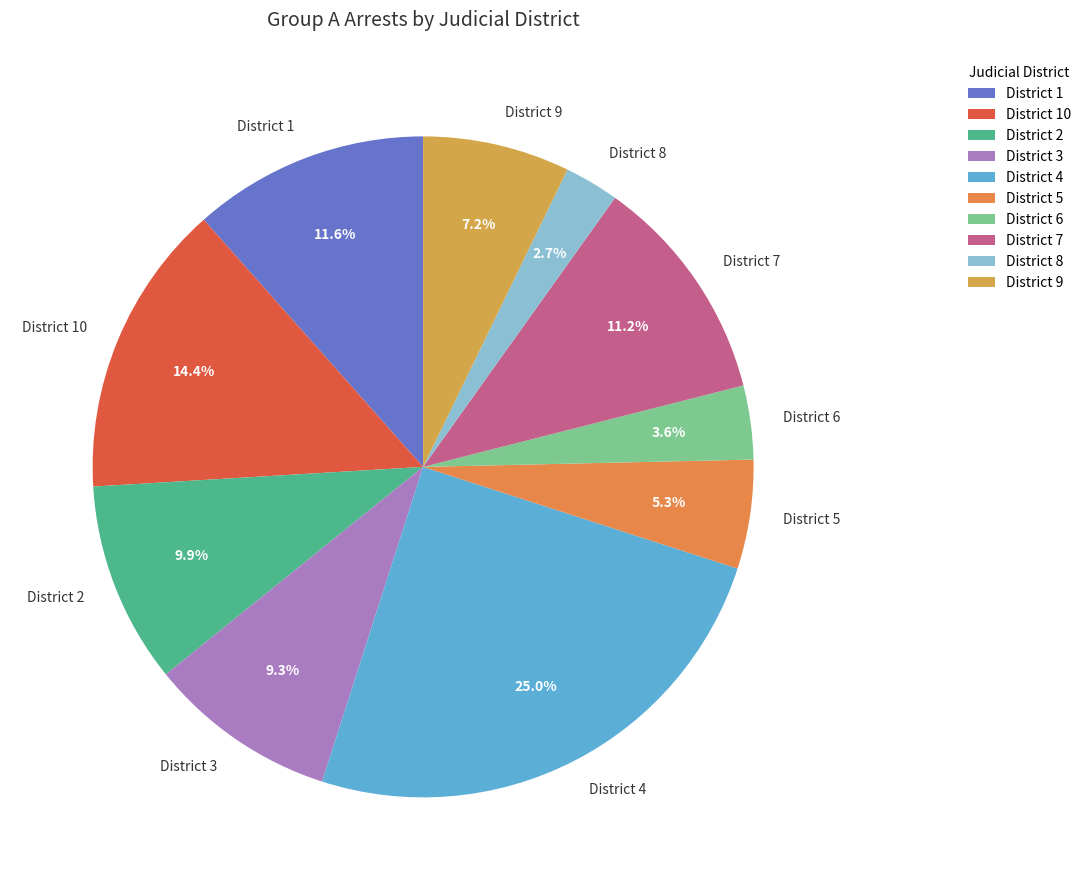

Is District 1 the majority of the pie?

No